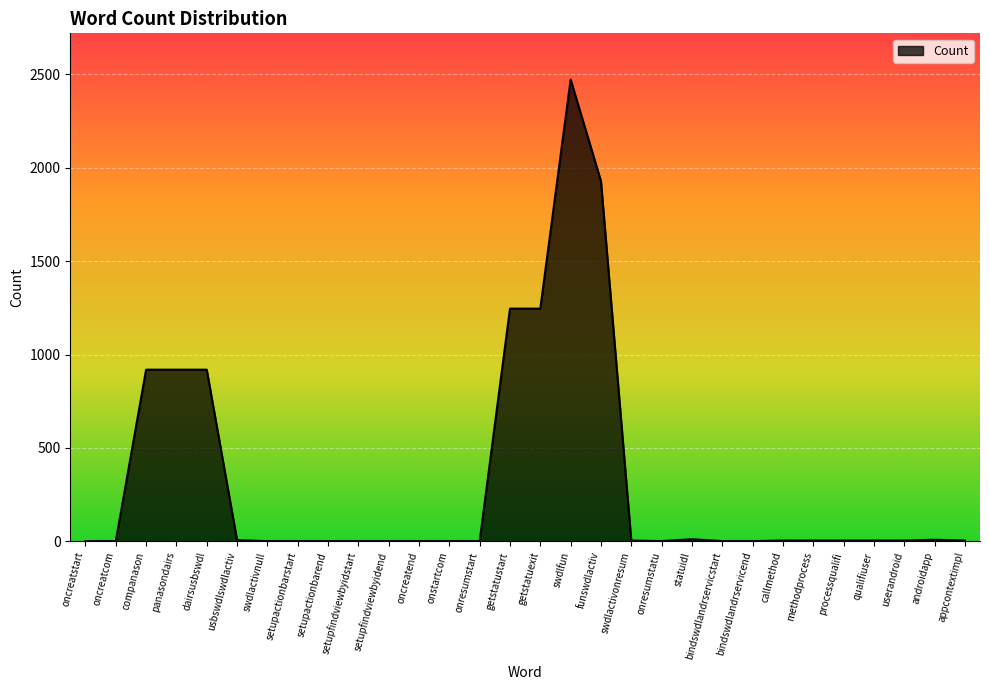

What is the ratio of the value at setupfindviewbyidend to the value at setupfindviewbyidstart?

1.0